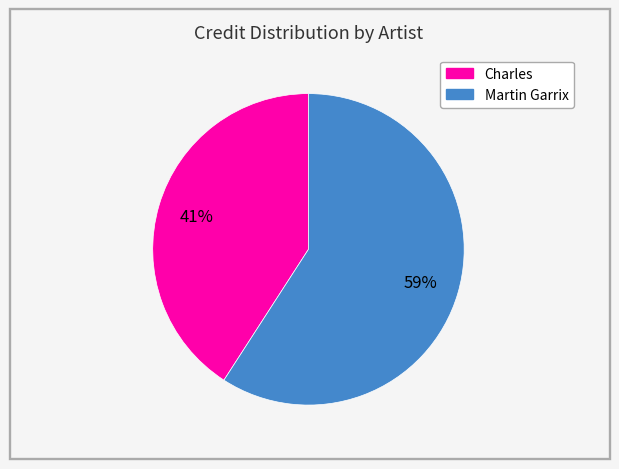

Which has a higher value, Charles or Martin Garrix?

Martin Garrix